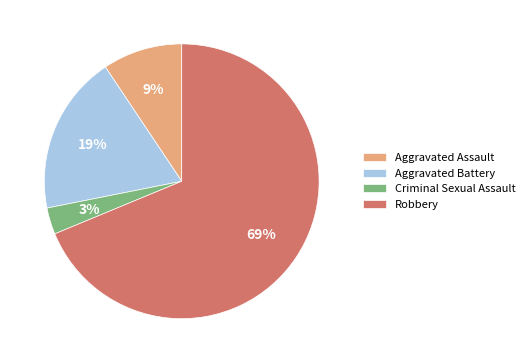

How many slices are in this pie chart?

4